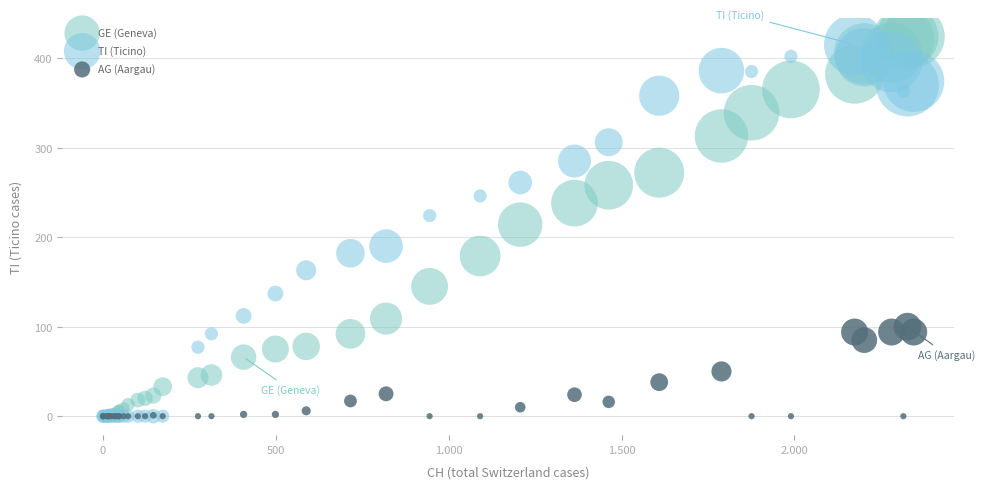

In the TI (Ticino) series, what Y value is closest to 207?

190